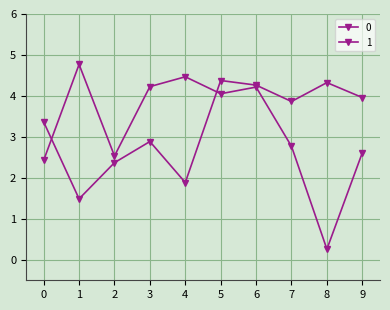

Rank the series by their average value, from lowest to highest.

0, 1